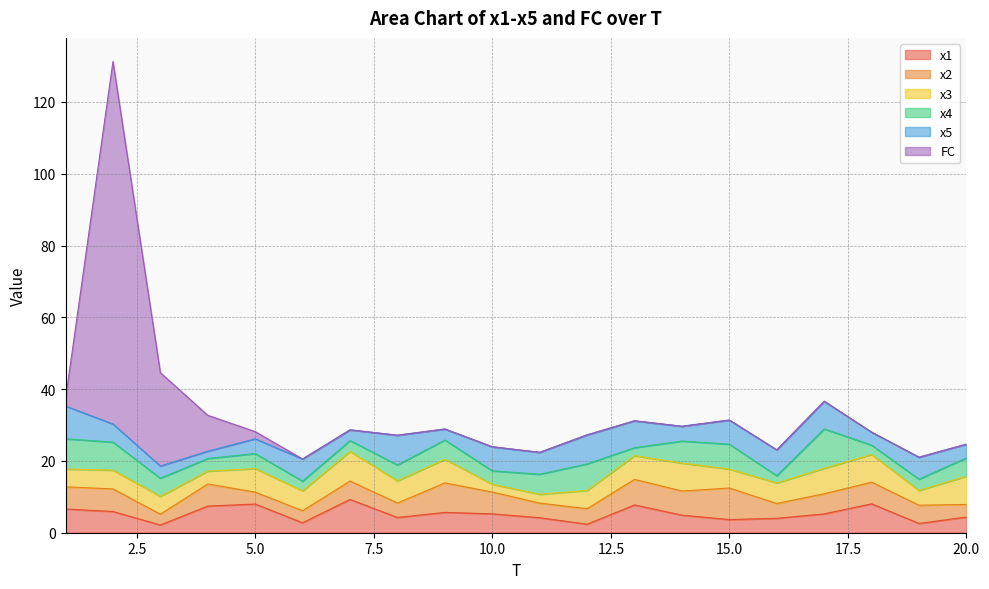

Which series has the largest range (max minus min)?

FC